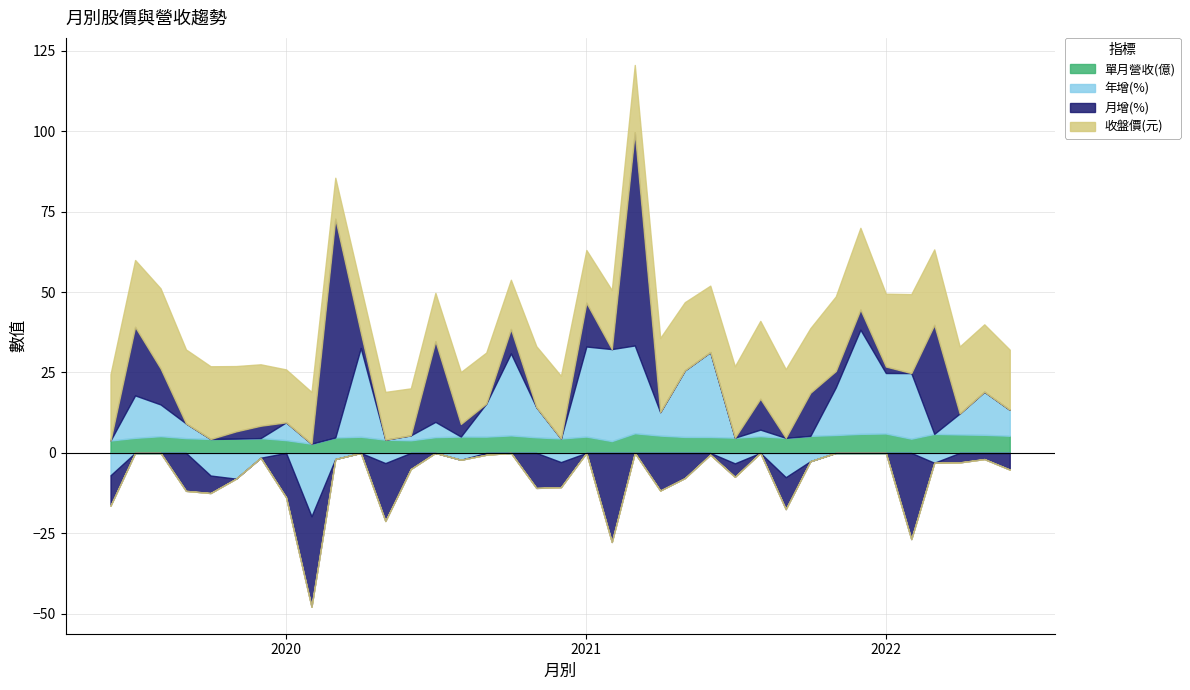

How many lines are shown in the chart?

4